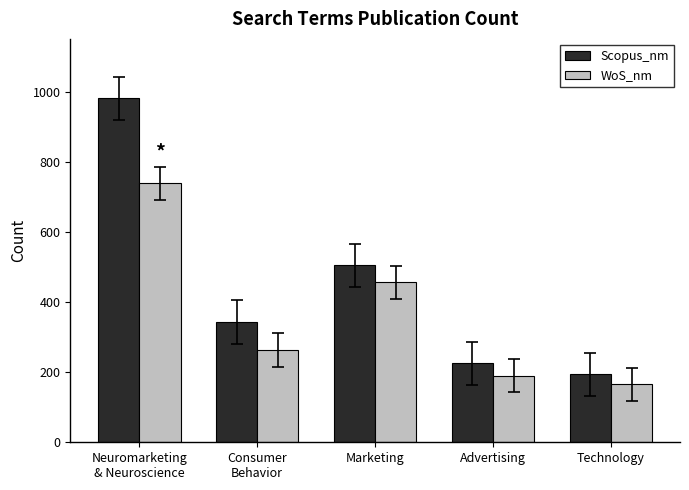

Which label corresponds to the largest value in the chart?

Neuromarketing
& Neuroscience